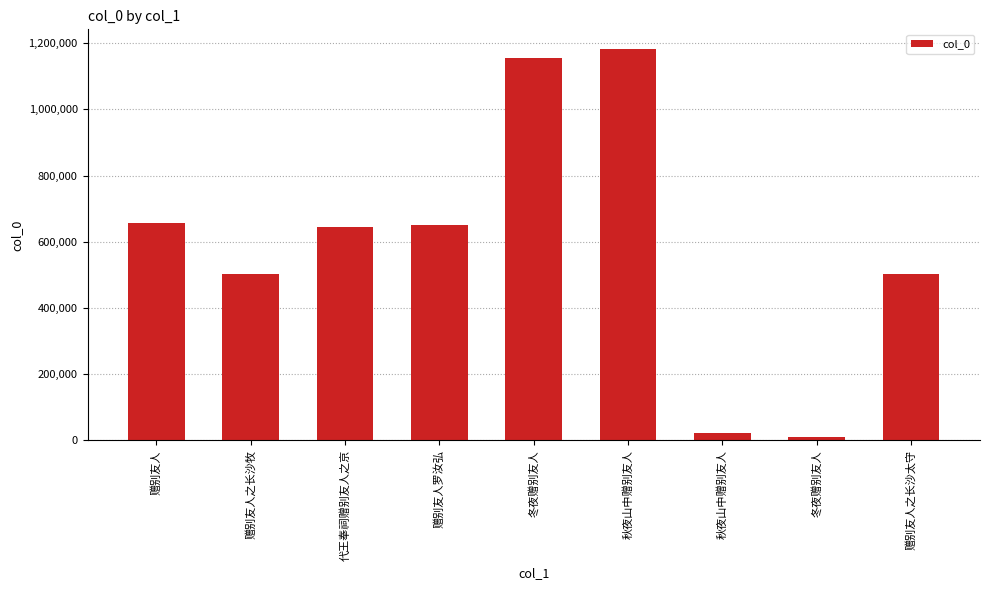

Count the number of categories in the chart.

9